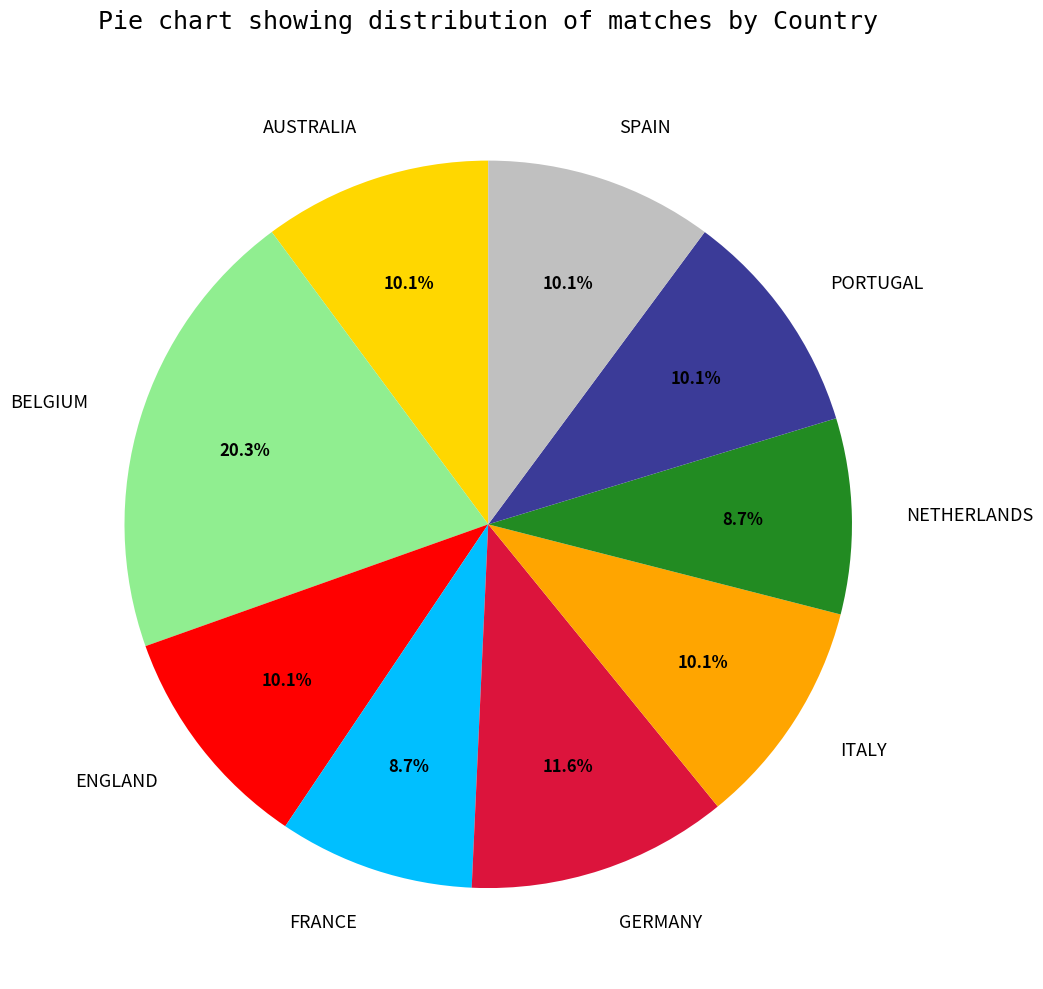

Which slice is the largest?

BELGIUM